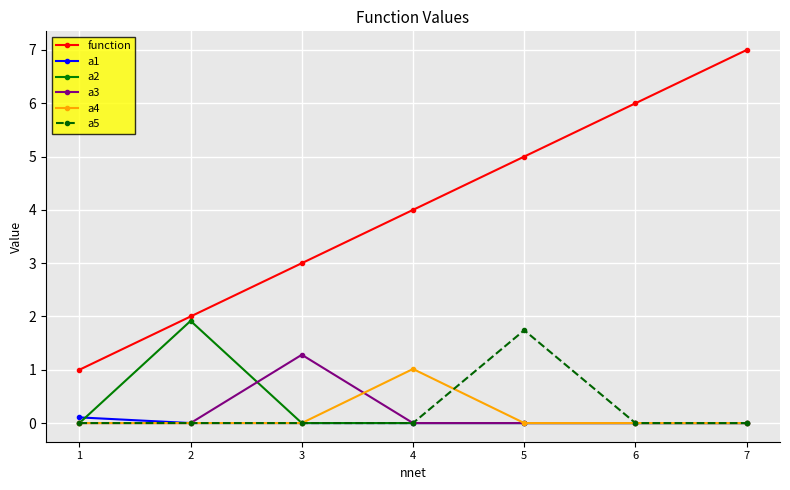

Which category has the highest value across all series?

7